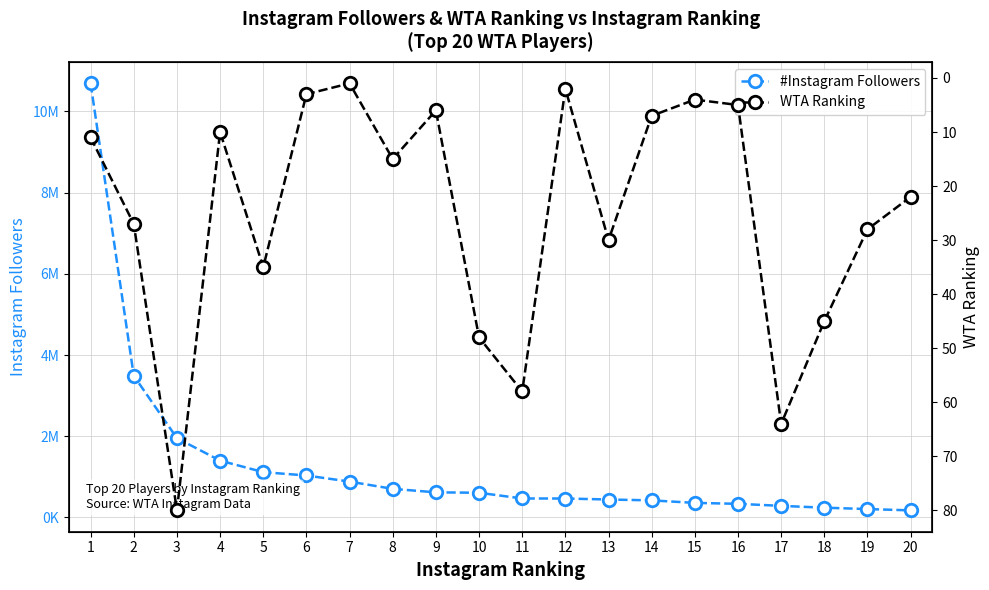

What is the value of the #Instagram Followers point at the 8th from the left?

704731